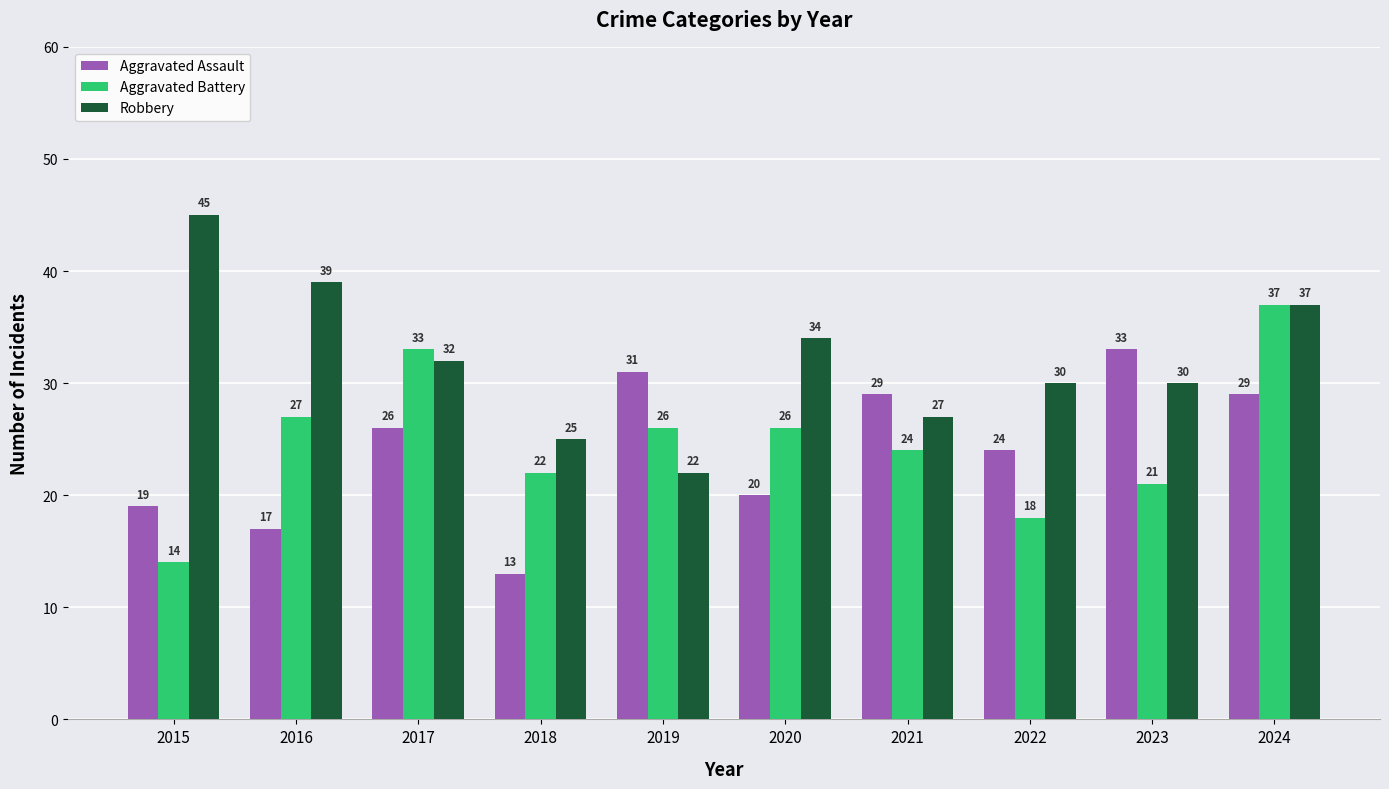

The value of Aggravated Assault at 2021 is 29. True or false?

True